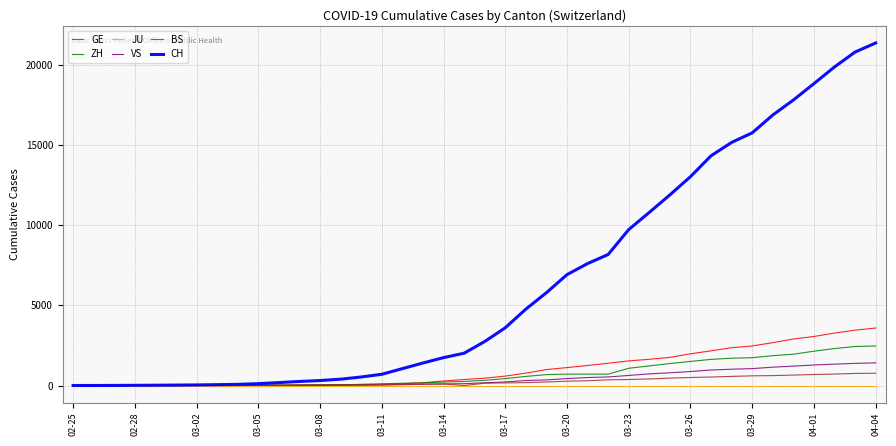

Which series has the widest spread of values?

CH